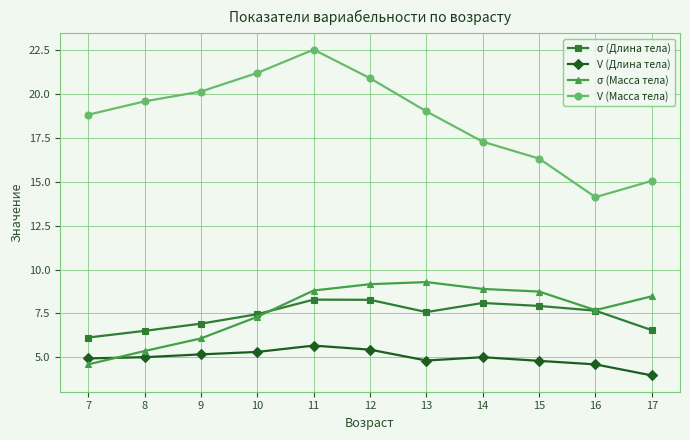

At 12, list the series in order from smallest to largest.

V (Длина тела), σ (Длина тела), σ (Масса тела), V (Масса тела)